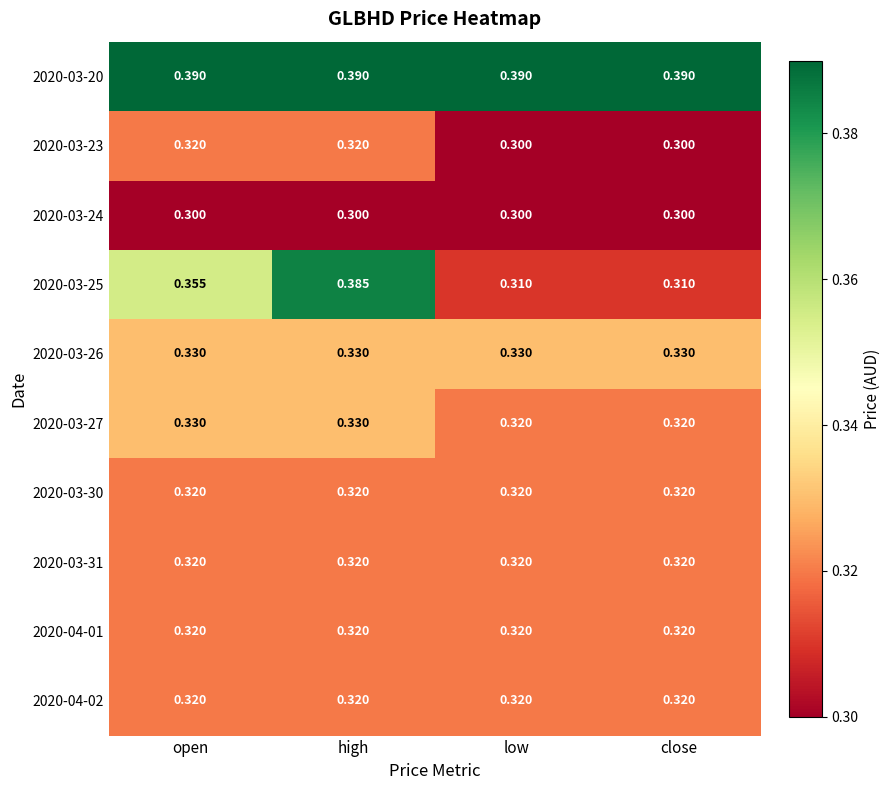

At which category is the sum across all series the highest?

high